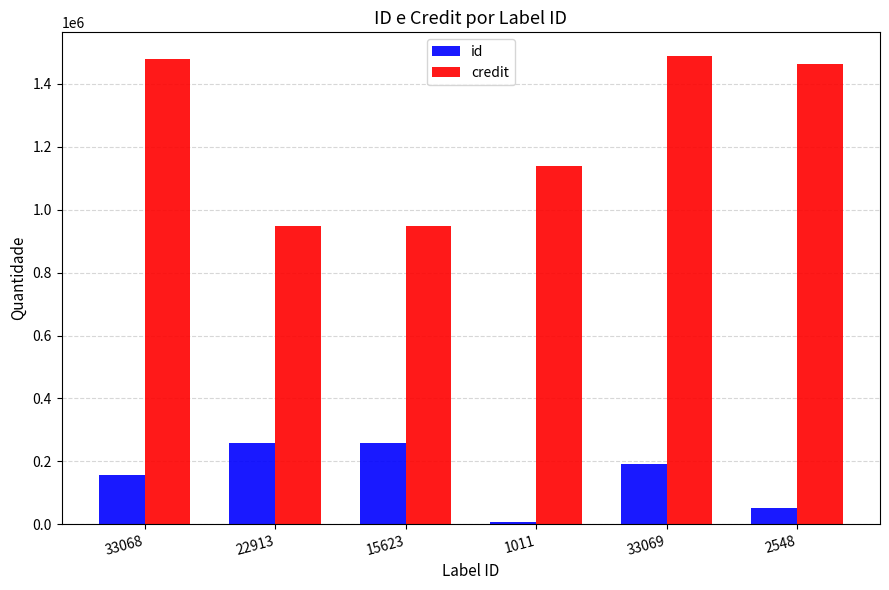

At which label is id closest to 133230?

33068